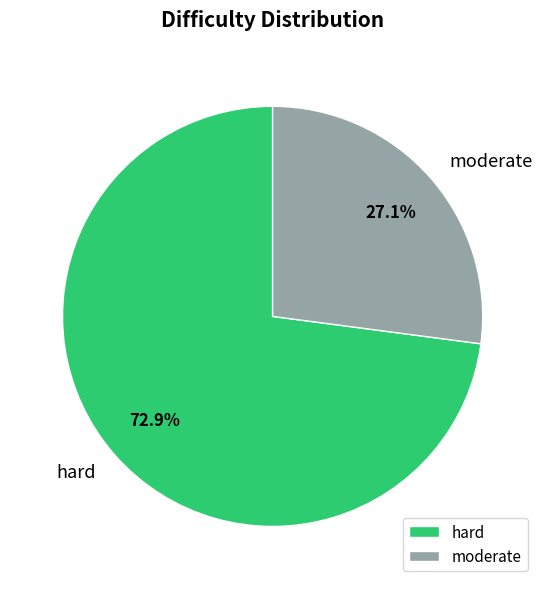

To the nearest percent, what is the average slice percentage?

50%